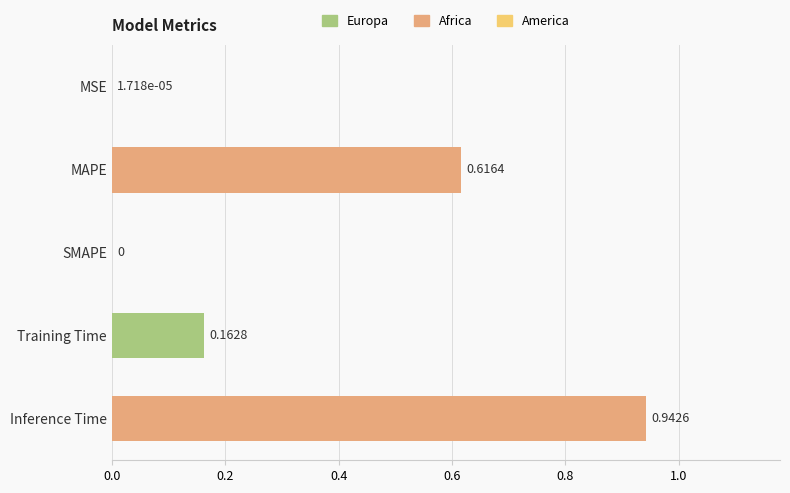

What is the change in value from MSE to MAPE?

+0.6